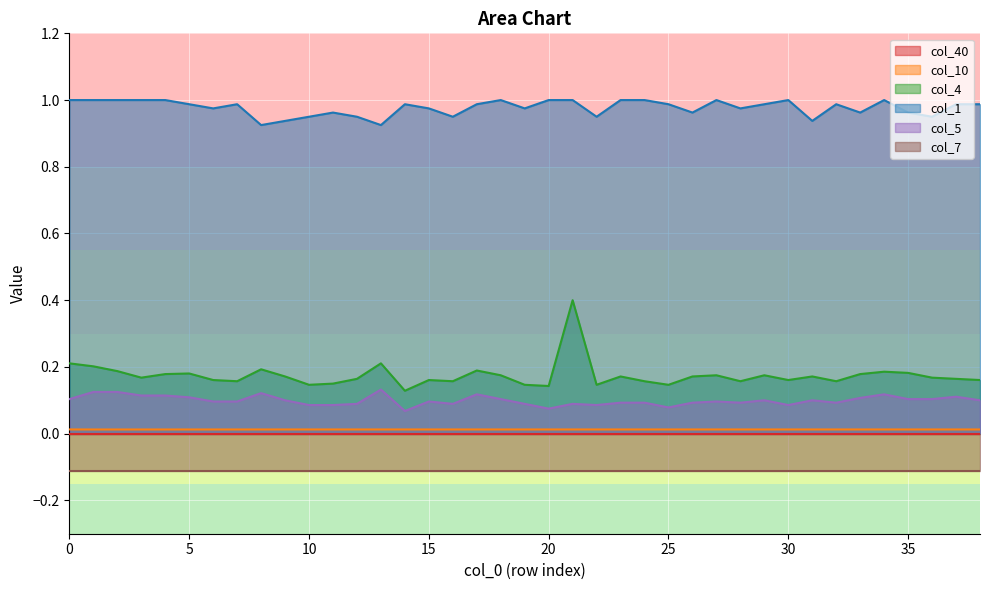

Does the chart display data point markers on the line(s)?

No